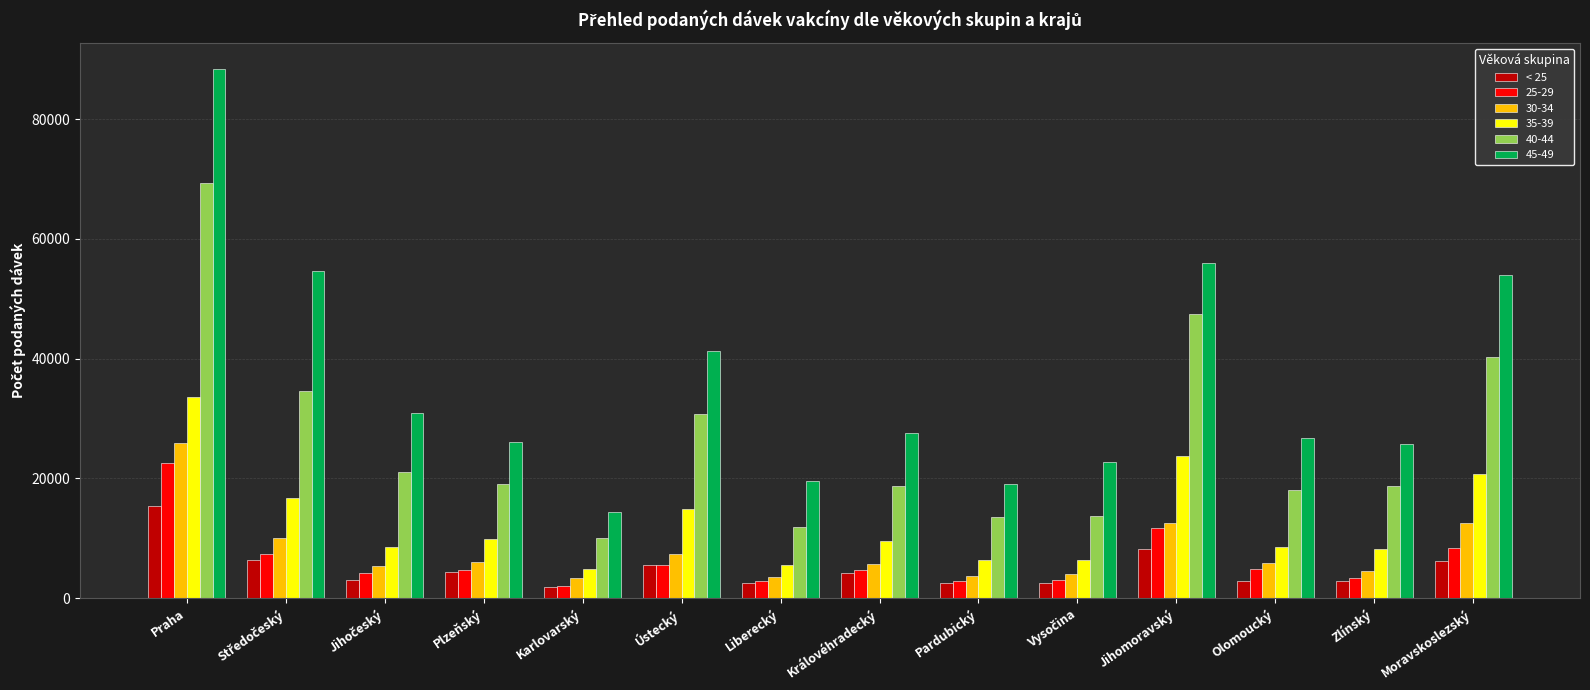

What is the label of the 7th bar from the left?

Liberecký